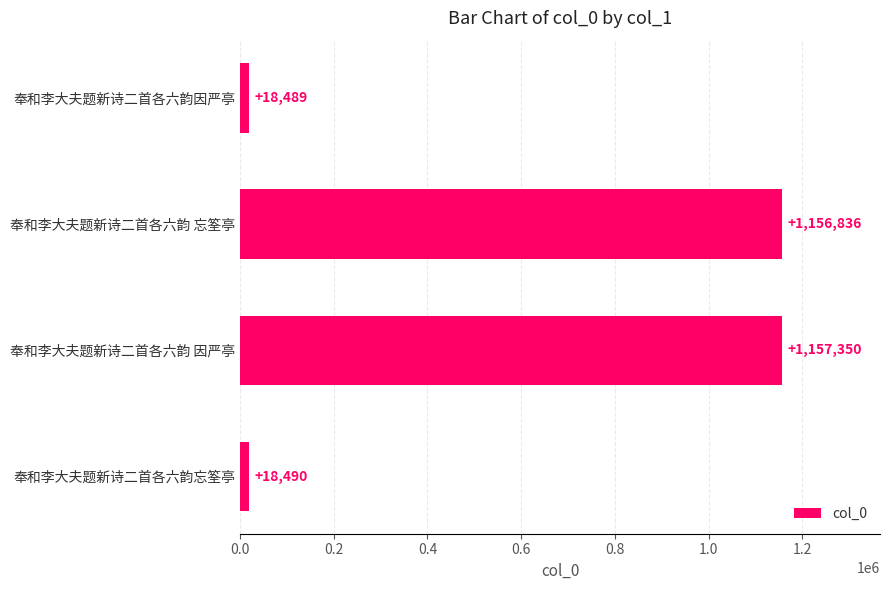

Reading top to bottom, list all the values displayed in this chart.

18489	1156836	1157350	18490